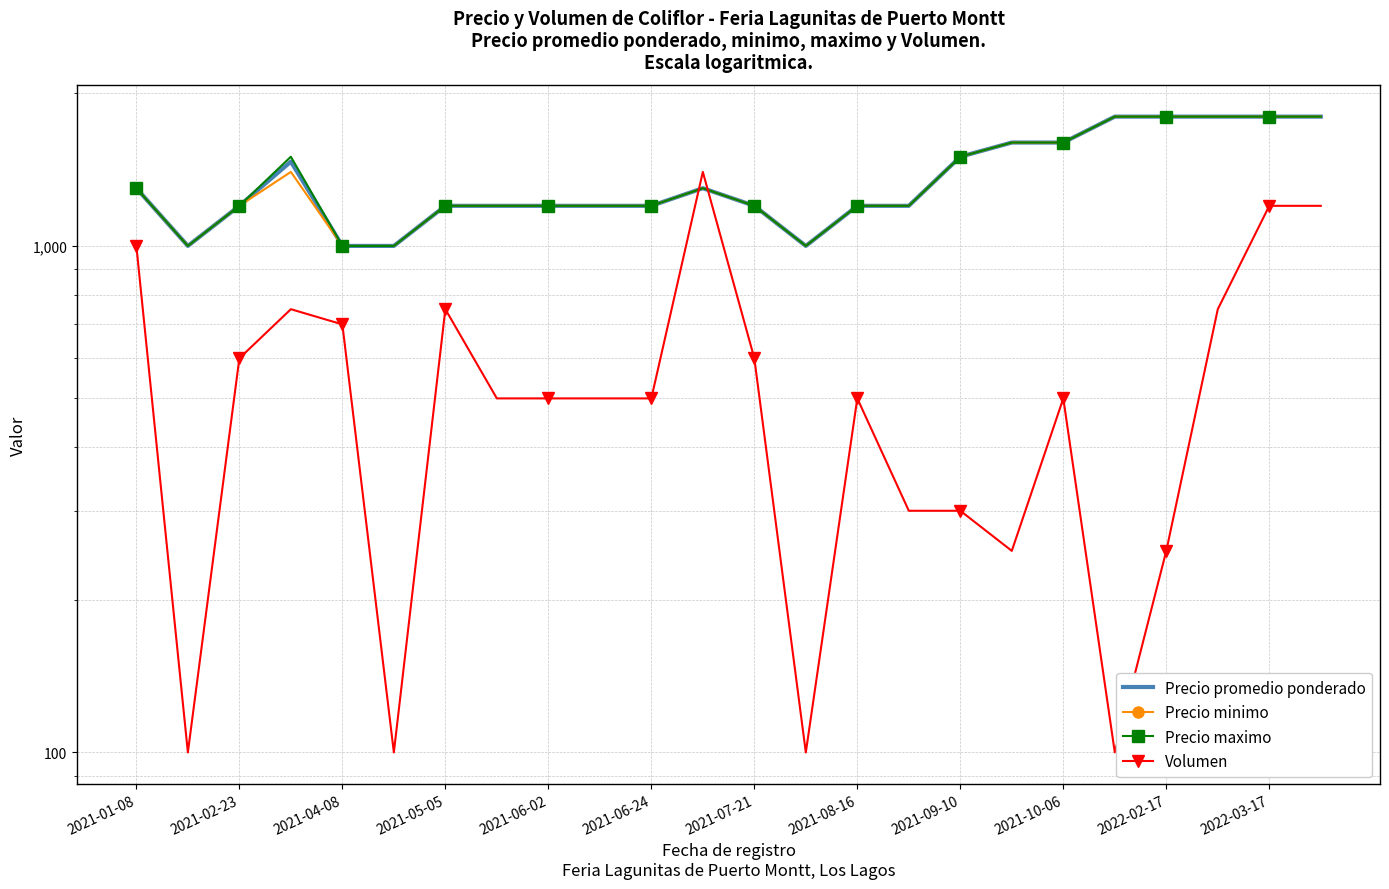

Where does the Precio maximo series first go above 1200?

2021-01-08